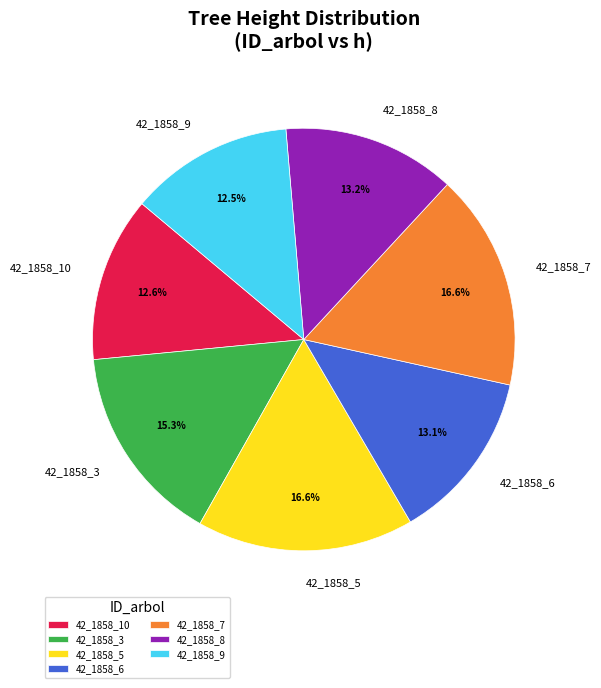

Is there any slice that represents more than half of the pie?

No